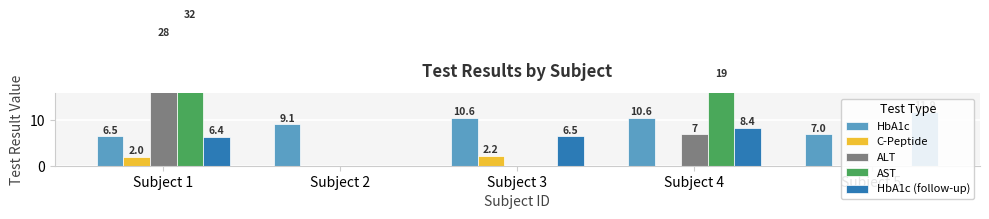

How many data points in HbA1c (follow-up) are above 6?

4